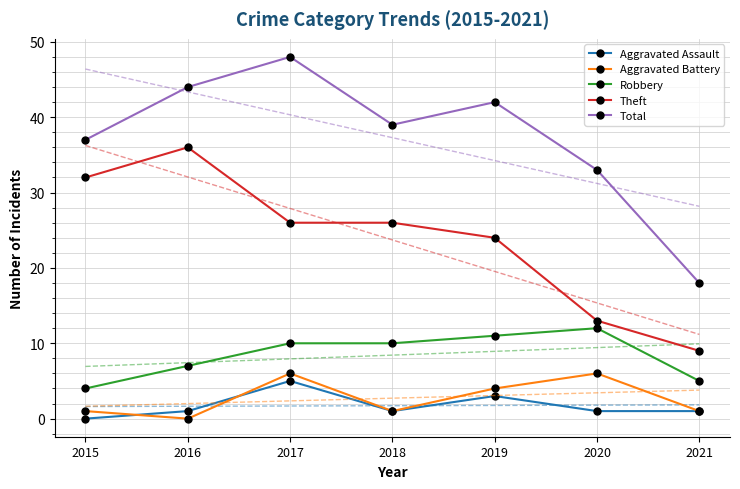

Which series has the widest spread of values?

Total